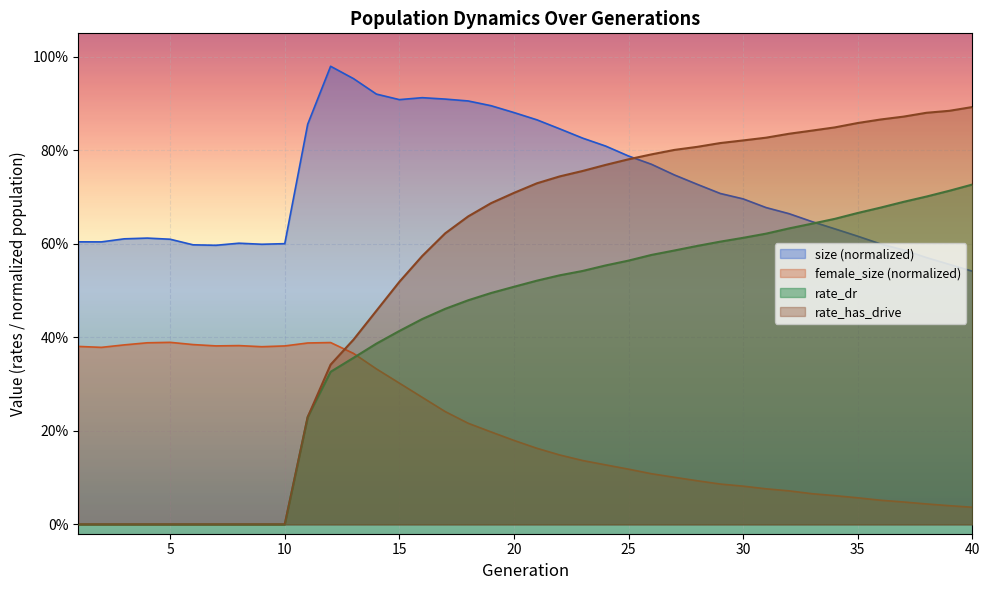

What is the difference between the maximum and minimum values in the rate_dr series?

0.7